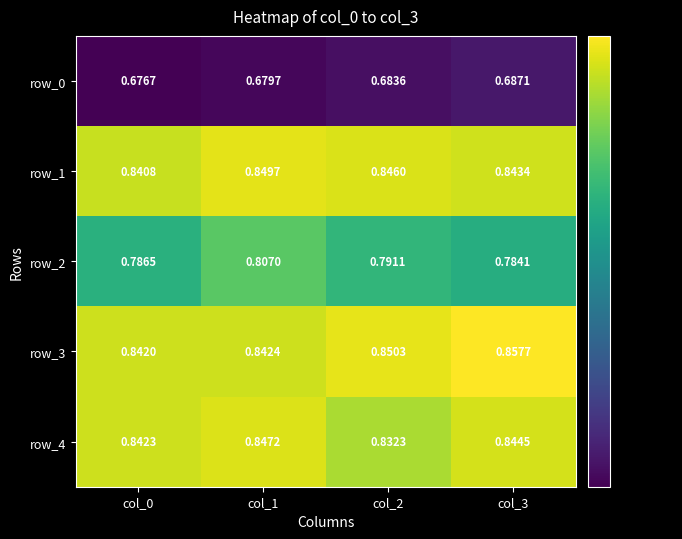

List the labels in order of row_1 value, smallest first.

col_0, col_3, col_2, col_1